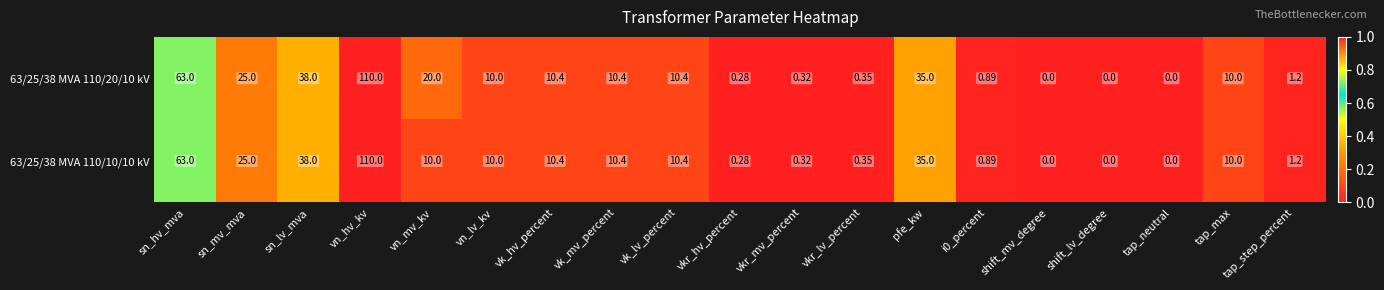

How many values in 63/25/38 MVA 110/10/10 kV are above zero?

16